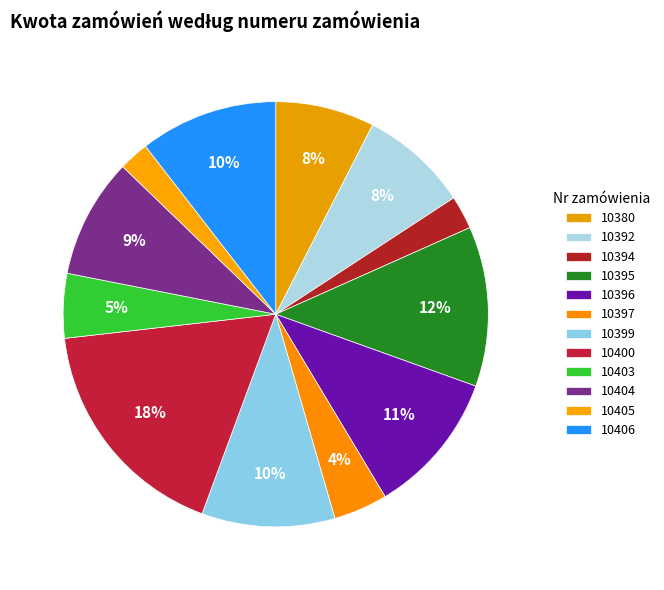

Count the number of slices in the pie.

12